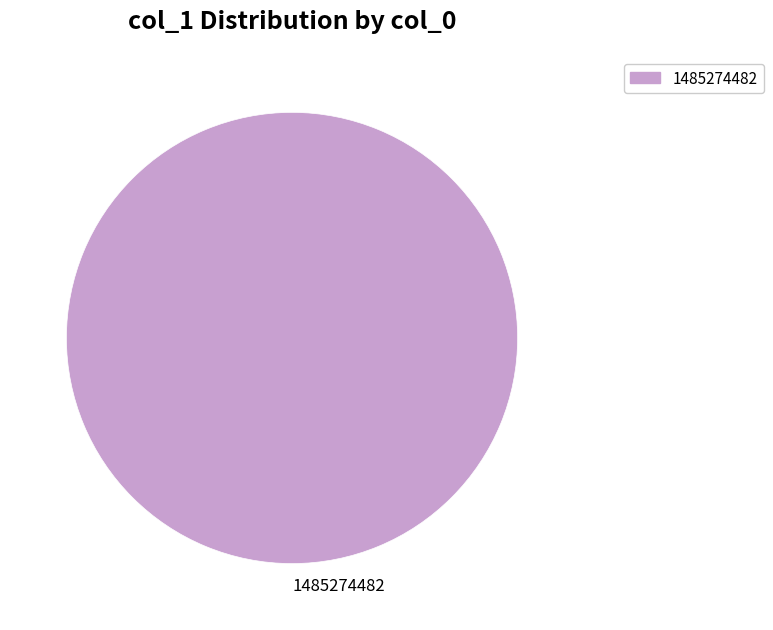

True or false: 1485274482 accounts for 91% of the total.

False